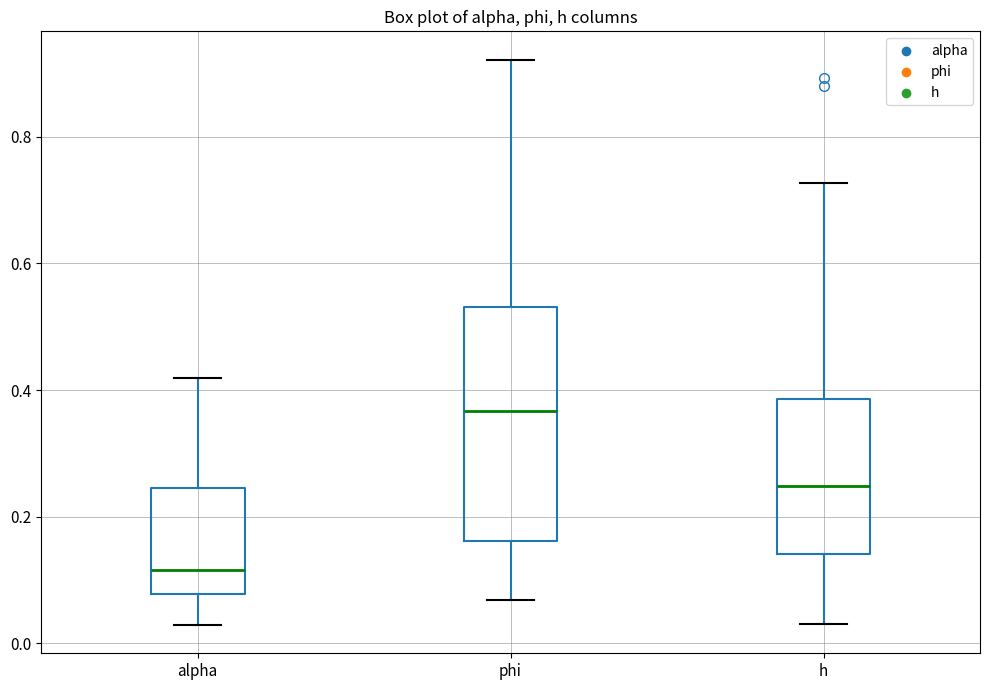

Which box is the tallest, from its lower edge to its upper edge?

phi